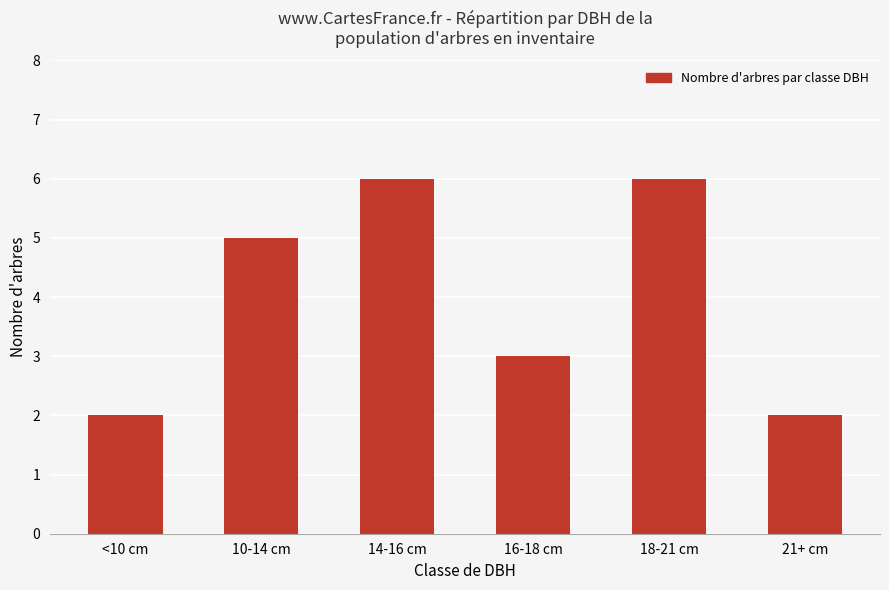

What is the average value?

4